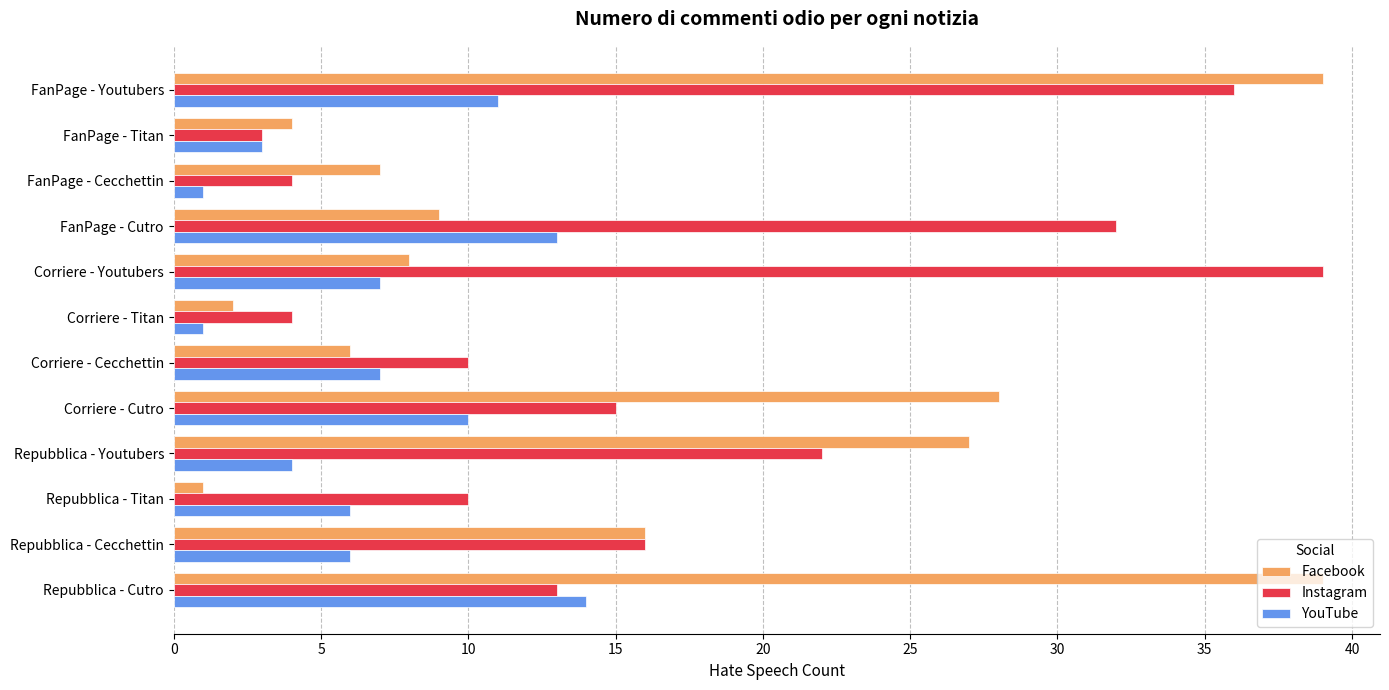

Where is Facebook nearest to the value 20?

Repubblica - Cecchettin